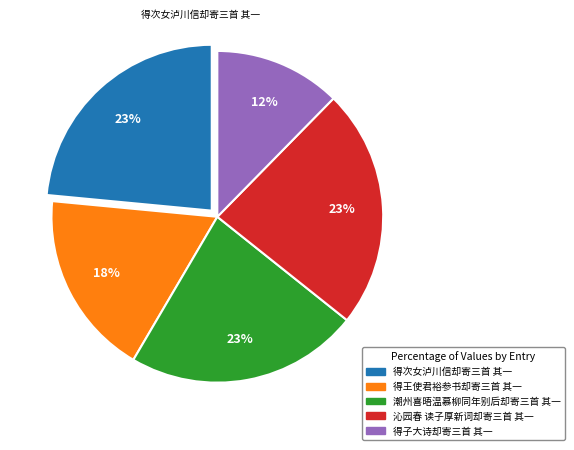

To the nearest percent, what is the combined percentage of 得子大诗却寄三首 其一 and 得王使君裕参书却寄三首 其一?

30%